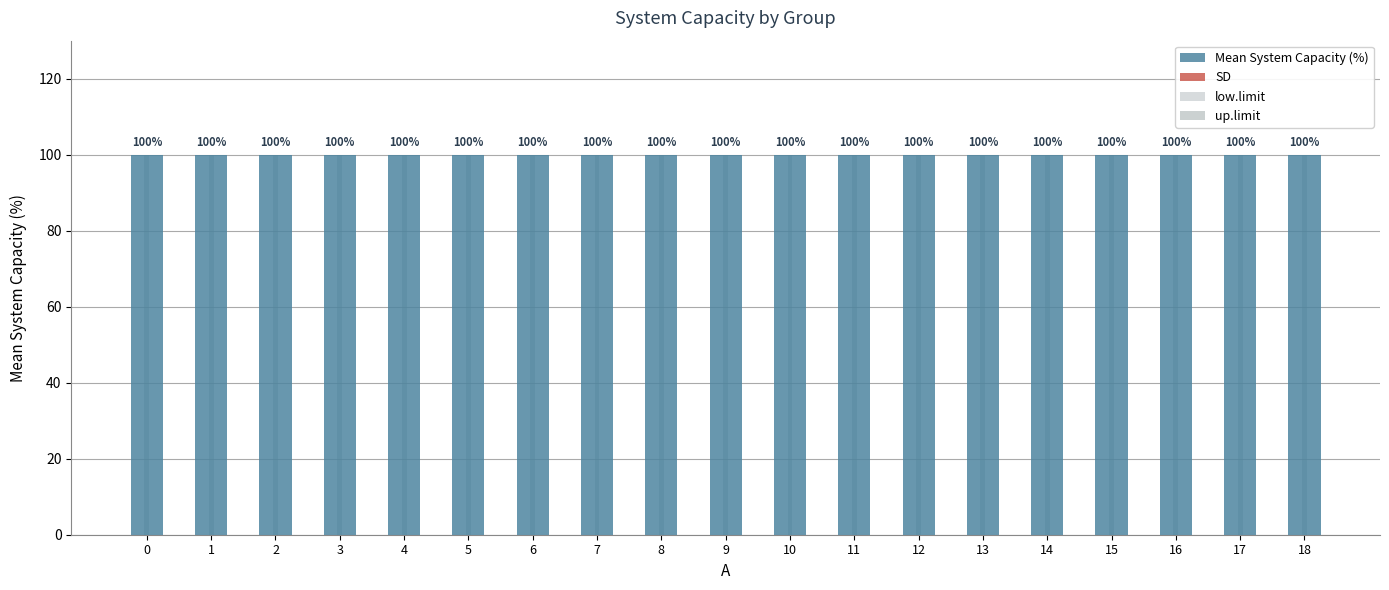

Rank the series at 3 from highest to lowest value.

Mean System Capacity (%), up.limit, SD, low.limit